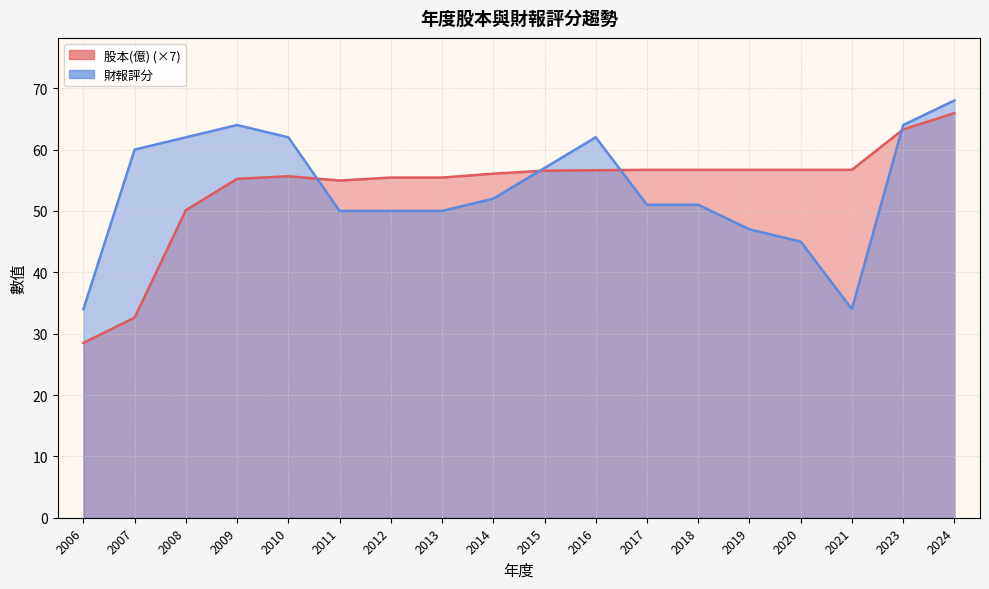

At which label does 股本(億) reach its peak?

2024